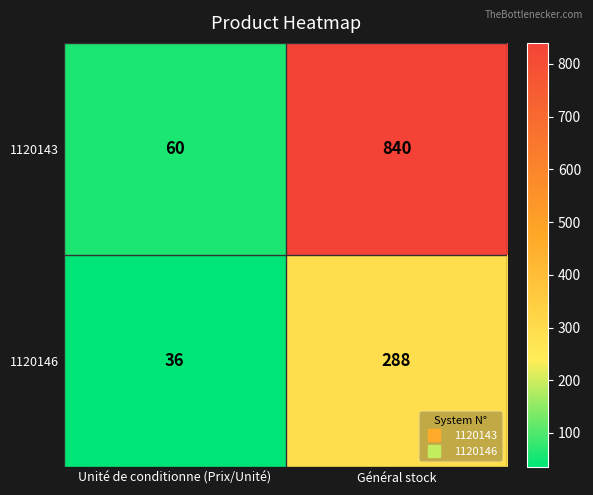

Which label corresponds to the largest value in the chart?

Général stock